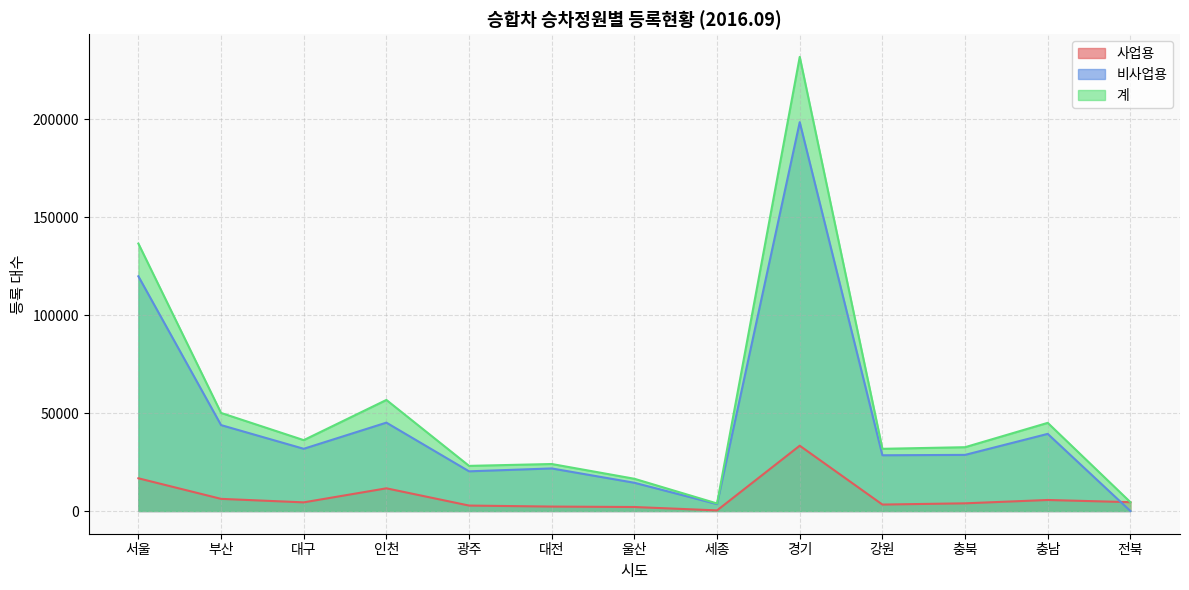

The value of 비사업용 at 경기 is 198414. True or false?

True